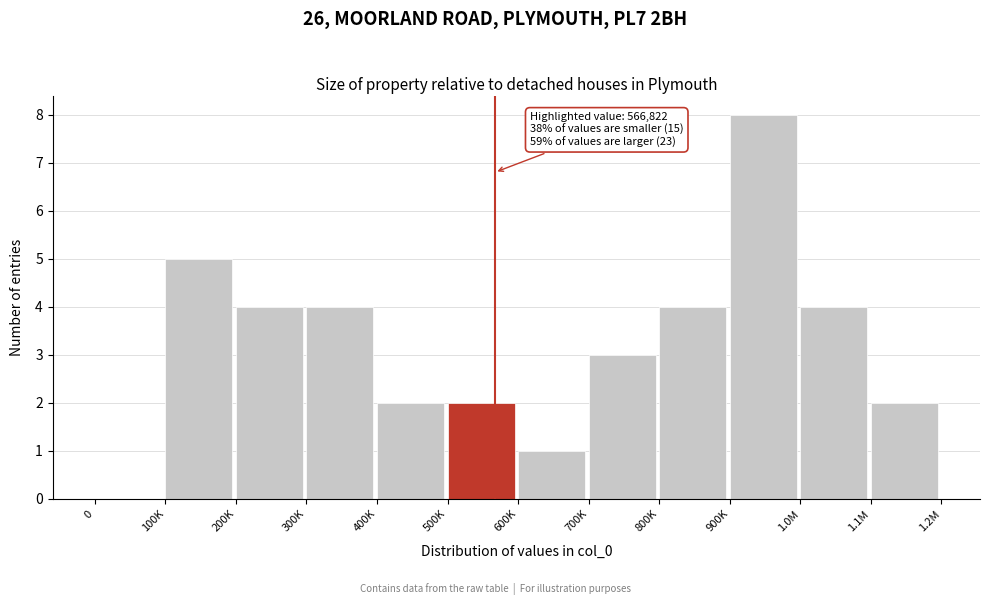

Read the value at 200K.

4